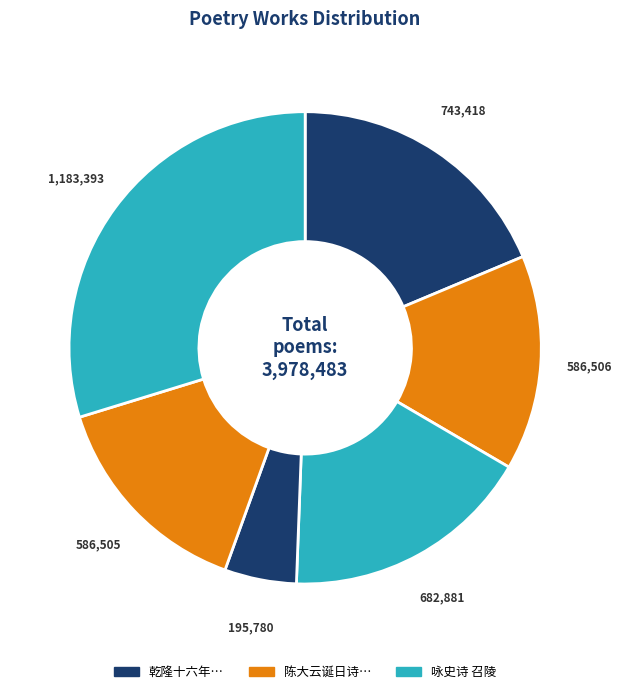

How many segments does this pie chart have?

6